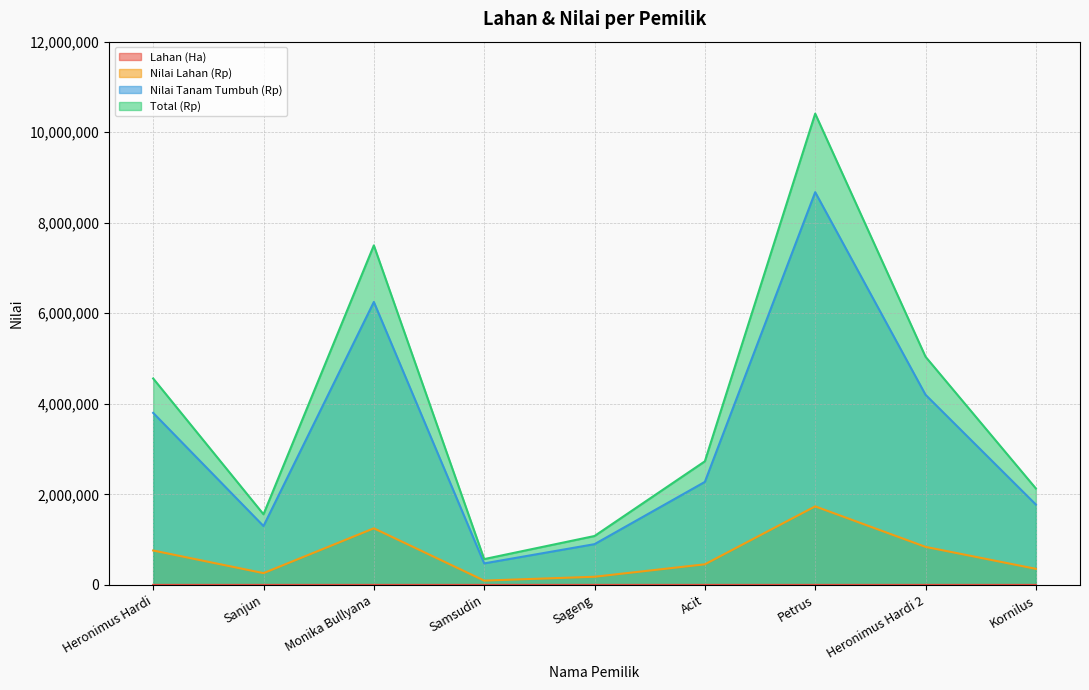

True or false: Nilai Tanam Tumbuh (Rp) and Nilai Lahan (Rp) intersect in this chart.

False